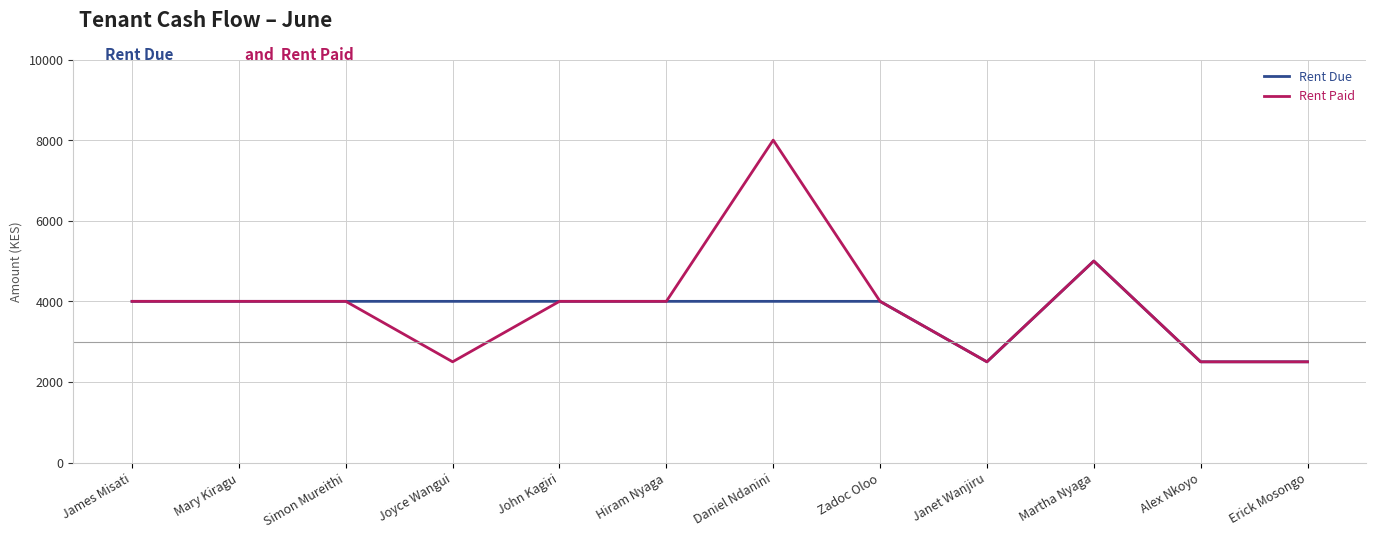

What is the difference between the maximum and minimum values in the Rent Paid series?

5500